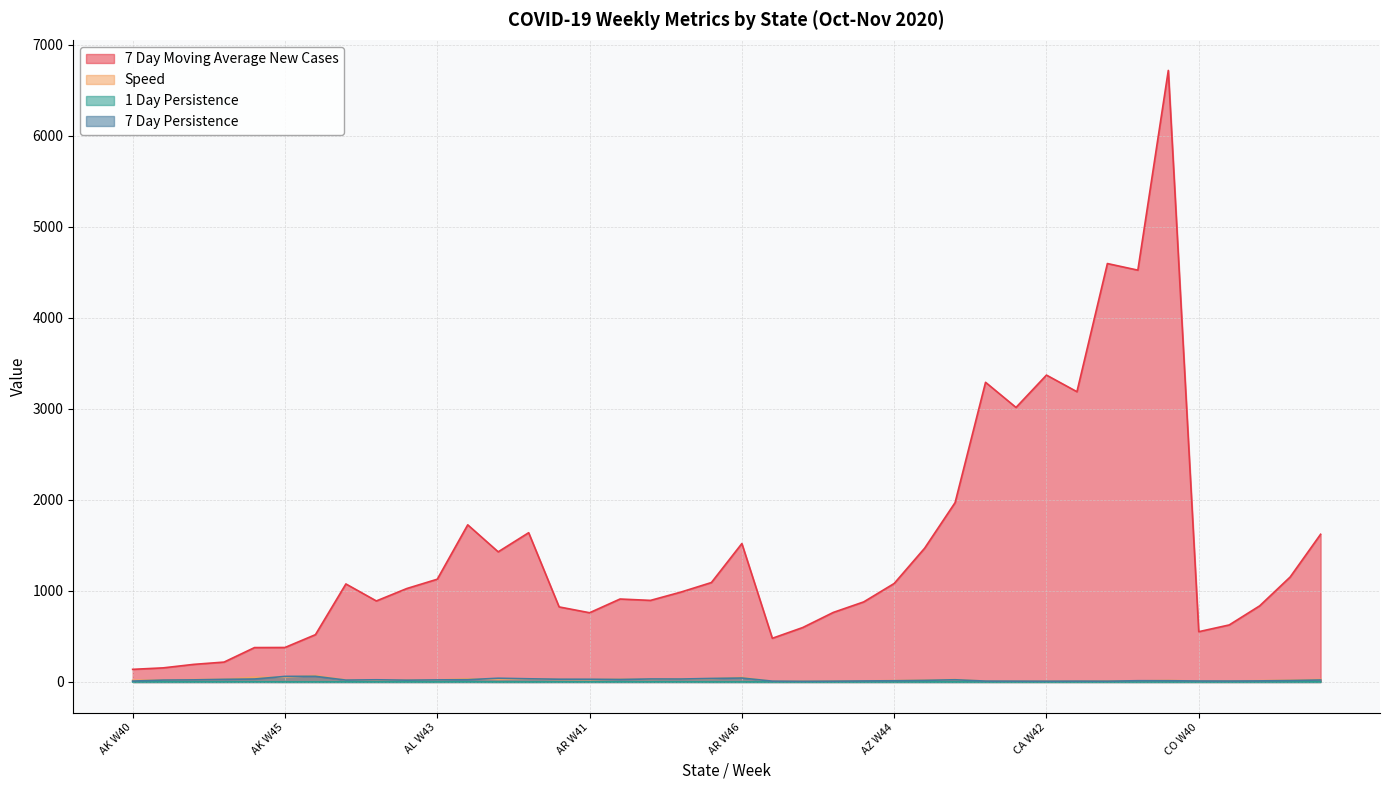

Reading left to right, transcribe all the data shown in this chart.

7 Day Moving Average New Cases: AK W40=138.7	AK W41=154.9	AK W42=193.1	AK W43=218.4	AK W44=377.9	AK W45=378.9	AK W46=519.7	AL W40=1076.9	AL W41=890.1	AL W42=1026.7	AL W43=1128.9	AL W44=1726.4	AL W45=1429.9	AL W46=1639.9	AR W40=824.6	AR W41=760.6	AR W42=911.3	AR W43=896.3	AR W44=987.7	AR W45=1092.6	AR W46=1520.9	AZ W40=480.0	AZ W41=598.4	AZ W42=763.9	AZ W43=879.7	AZ W44=1082.0	AZ W45=1469.7	AZ W46=1970.6	CA W40=3292.4	CA W41=3016.1	CA W42=3371.6	CA W43=3189.0	CA W44=4597.1	CA W45=4524.6	CA W46=6719.0	CO W40=552.4	CO W41=626.6	CO W42=836.4	CO W43=1153.1	CO W44=1622.7
Speed: AK W40=19.0	AK W41=21.2	AK W42=26.4	AK W43=29.9	AK W44=51.6	AK W45=51.8	AK W46=71.0	AL W40=22.0	AL W41=18.1	AL W42=20.9	AL W43=23.0	AL W44=35.2	AL W45=29.2	AL W46=33.4	AR W40=27.3	AR W41=25.2	AR W42=30.2	AR W43=29.7	AR W44=32.7	AR W45=36.2	AR W46=50.4	AZ W40=6.6	AZ W41=8.2	AZ W42=10.5	AZ W43=12.1	AZ W44=14.9	AZ W45=20.2	AZ W46=27.1	CA W40=8.3	CA W41=7.6	CA W42=8.5	CA W43=8.1	CA W44=11.6	CA W45=11.4	CA W46=17.0	CO W40=9.6	CO W41=10.9	CO W42=14.5	CO W43=20.0	CO W44=28.2
1 Day Persistence: AK W40=0.6	AK W41=0.8	AK W42=0.9	AK W43=1.0	AK W44=1.8	AK W45=0.7	AK W46=0.7	AL W40=0.8	AL W41=0.7	AL W42=0.7	AL W43=0.7	AL W44=1.4	AL W45=0.4	AL W46=0.3	AR W40=1.0	AR W41=0.9	AR W42=1.1	AR W43=1.1	AR W44=1.2	AR W45=0.5	AR W46=0.5	AZ W40=0.2	AZ W41=0.3	AZ W42=0.4	AZ W43=0.5	AZ W44=0.5	AZ W45=0.3	AZ W46=0.3	CA W40=0.3	CA W41=0.3	CA W42=0.3	CA W43=0.3	CA W44=0.4	CA W45=0.2	CA W46=0.2	CO W40=0.4	CO W41=0.4	CO W42=0.5	CO W43=0.7	CO W44=1.0
7 Day Persistence: AK W40=10.0	AK W41=20.6	AK W42=23.1	AK W43=28.8	AK W44=32.5	AK W45=61.2	AK W46=62.0	AL W40=20.5	AL W41=23.9	AL W42=19.8	AL W43=22.8	AL W44=25.1	AL W45=40.9	AL W46=34.9	AR W40=30.1	AR W41=29.8	AR W42=27.4	AR W43=32.9	AR W44=32.3	AR W45=38.5	AR W46=43.3	AZ W40=9.0	AZ W41=7.2	AZ W42=8.9	AZ W43=11.4	AZ W44=13.2	AZ W45=17.6	AZ W46=24.2	CA W40=9.6	CA W41=9.1	CA W42=8.3	CA W43=9.3	CA W44=8.8	CA W45=13.7	CA W46=13.7	CO W40=10.8	CO W41=10.4	CO W42=11.8	CO W43=15.8	CO W44=21.8